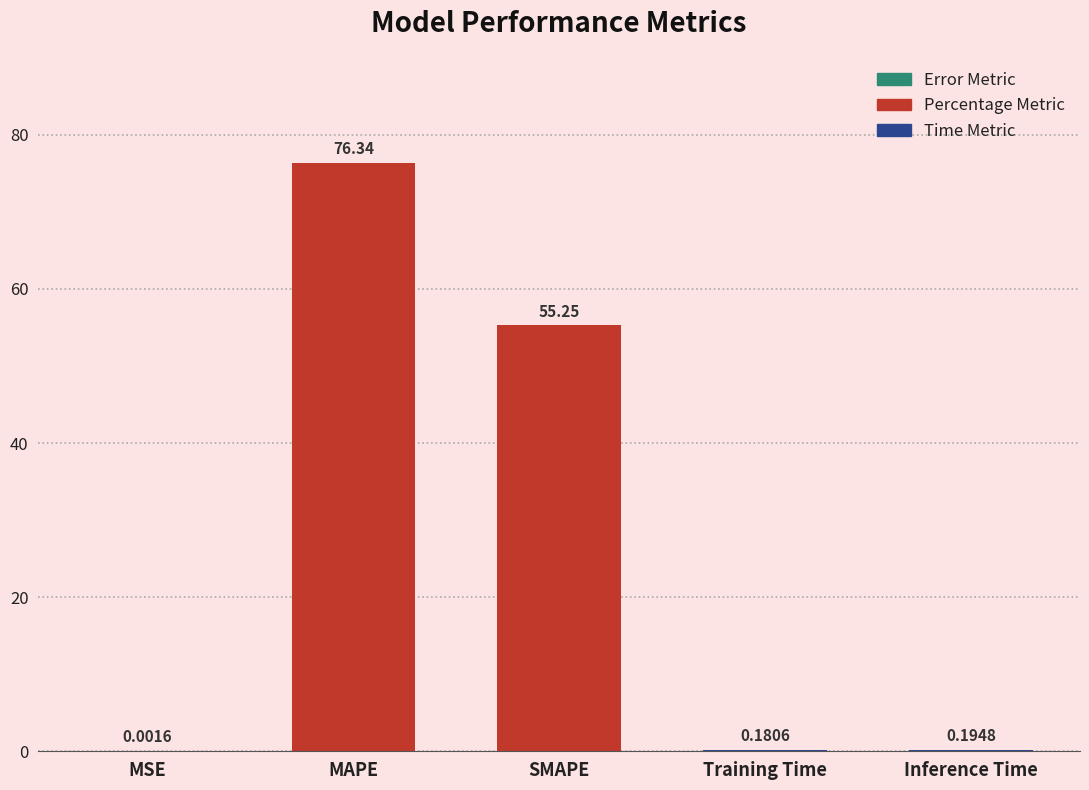

What is the sum of the values at SMAPE and Training Time?

55.4